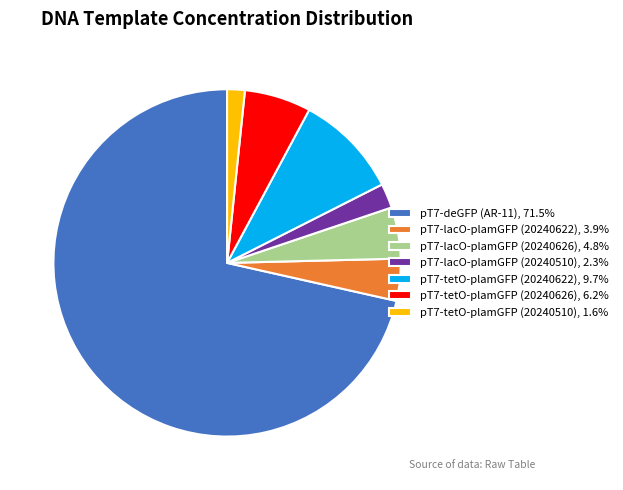

What is the largest slice in the pie chart?

pT7-deGFP (AR-11)